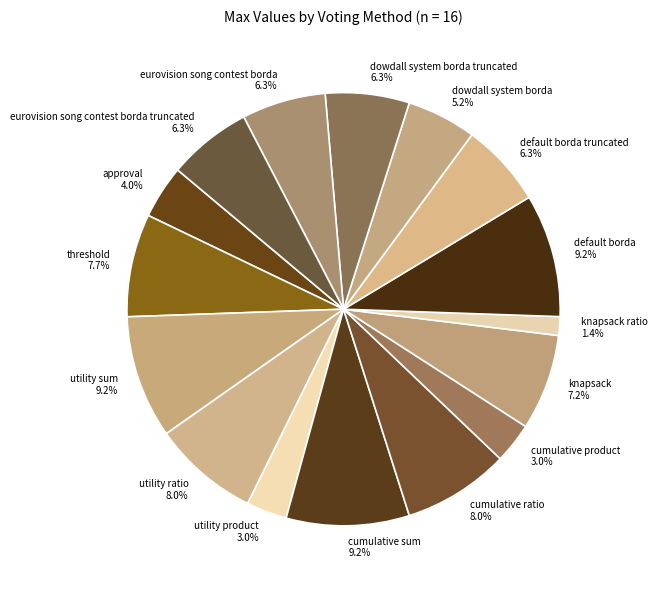

What percentage is the cumulative sum slice, to the nearest percent?

9%